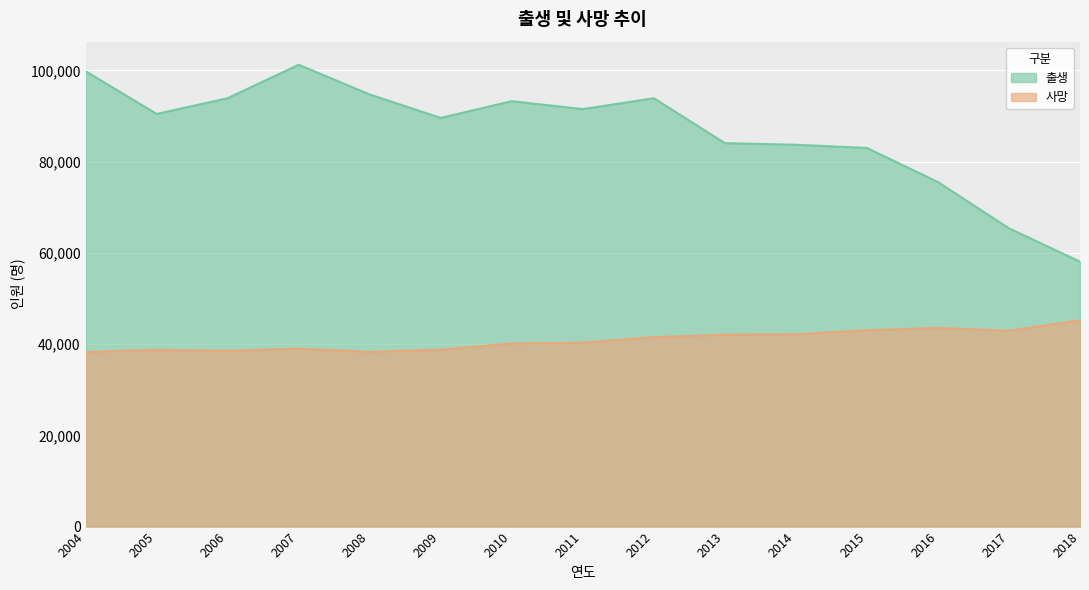

How many lines are shown in the chart?

2